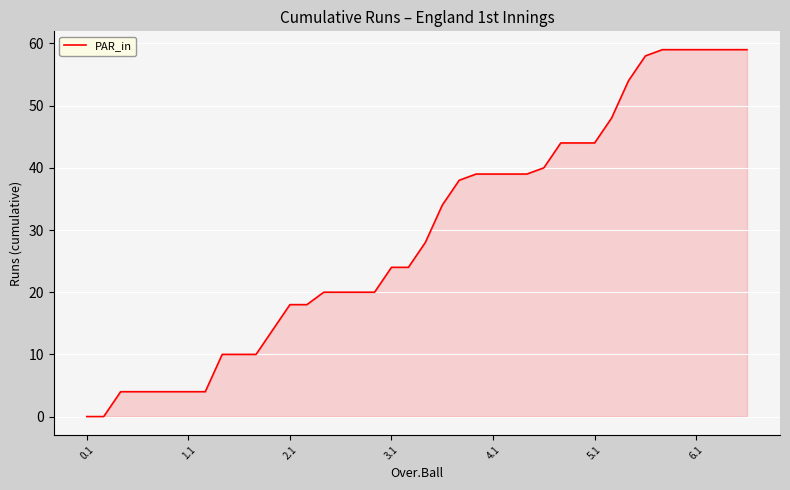

What is the greatest value displayed?

59